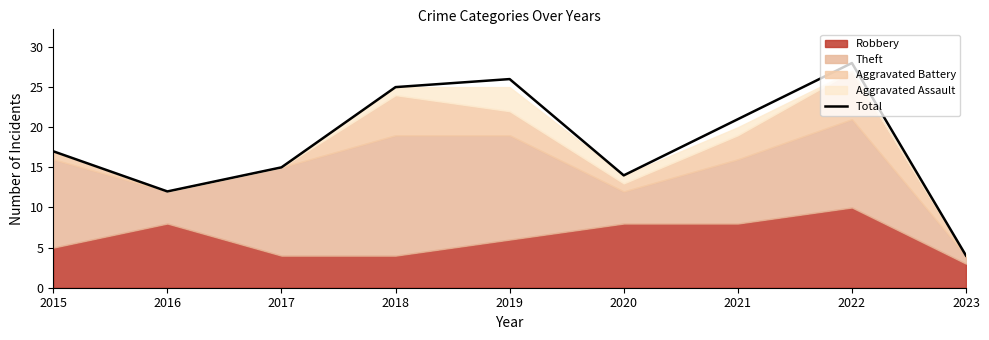

Where does the data first go above 17?

2018